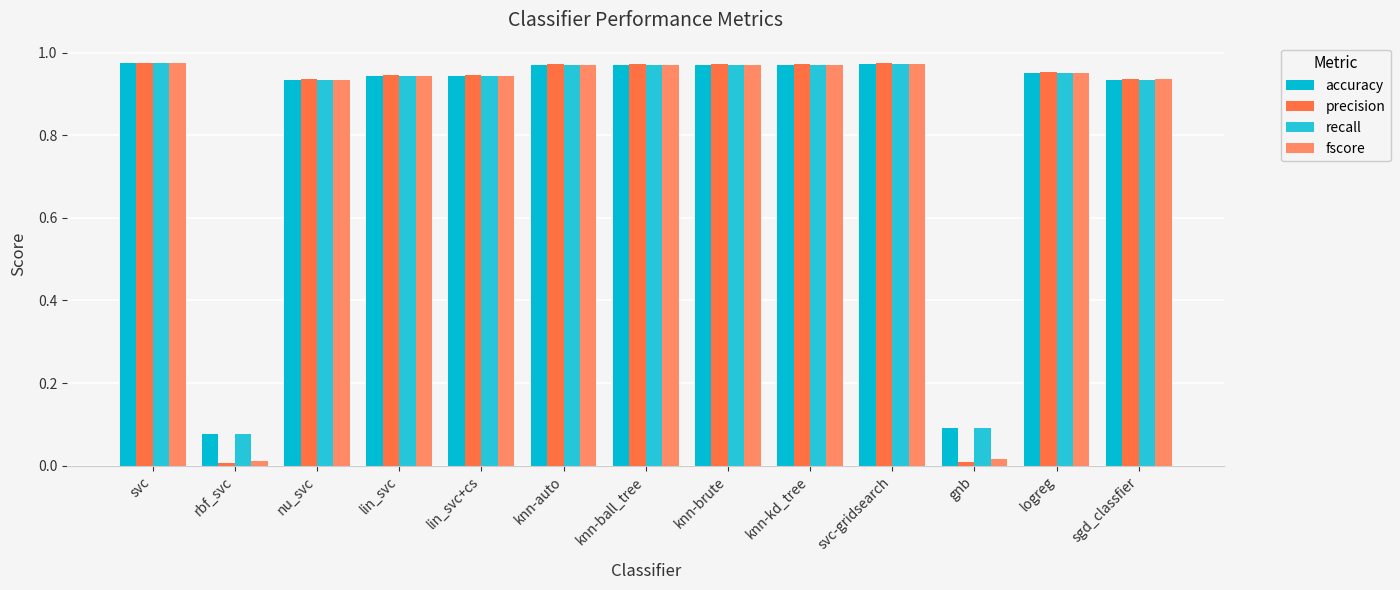

Is it true that fscore equals 0.4 at lin_svc?

False